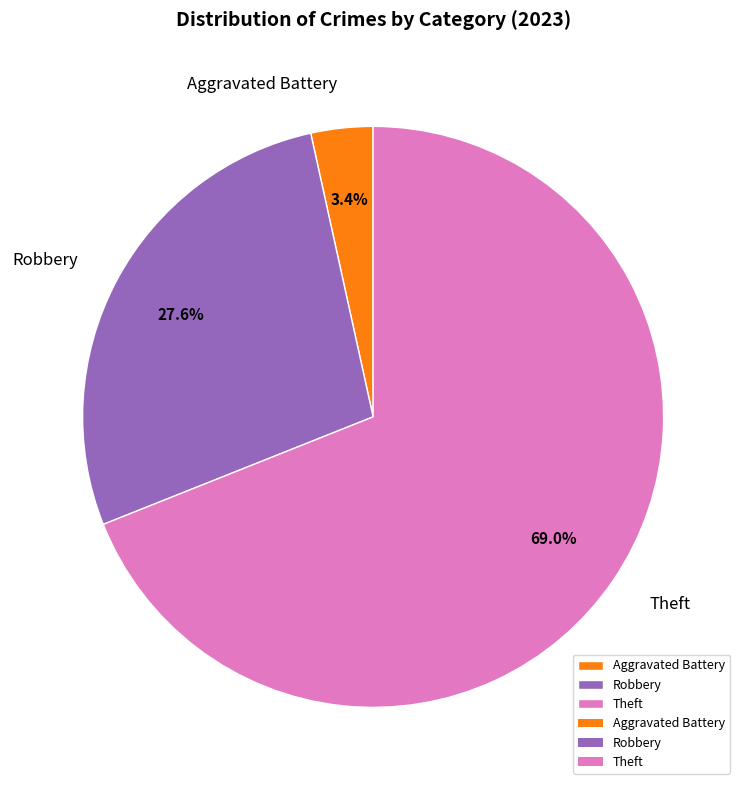

Between Theft and Robbery, which is larger?

Theft